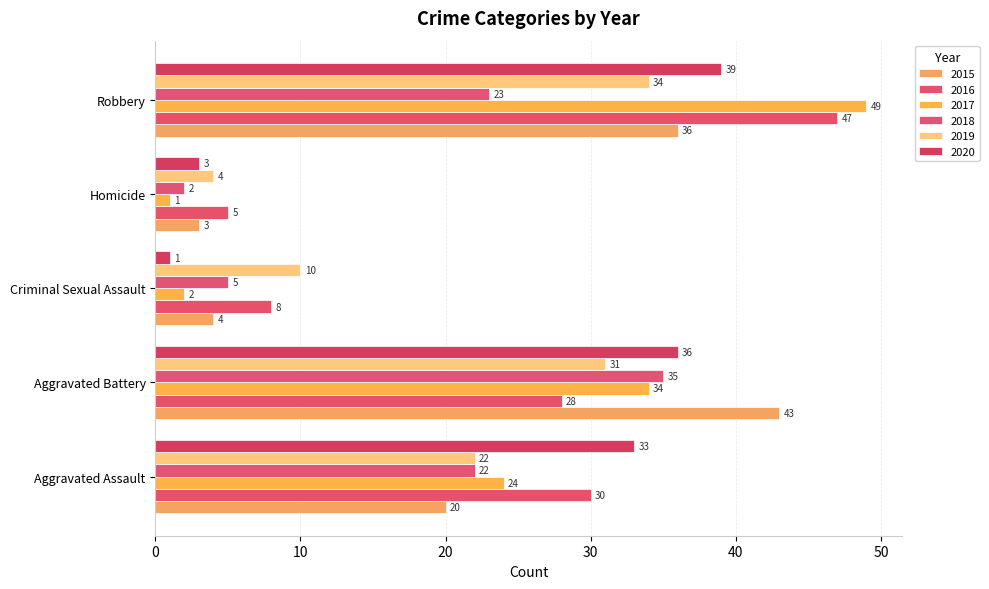

Is the value of 2016 at Robbery greater than the value of 2020 at Criminal Sexual Assault?

Yes